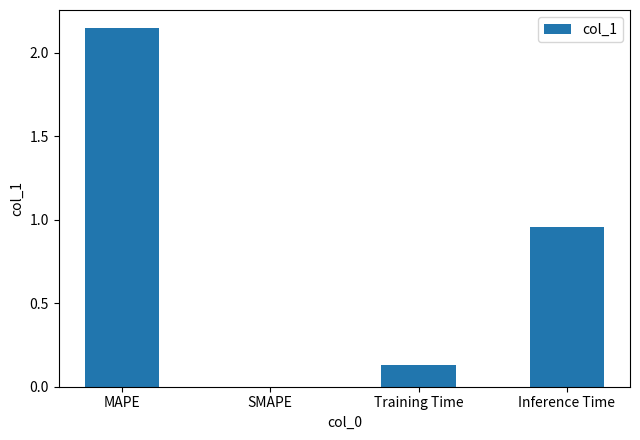

Which category has the highest value across all series?

MAPE